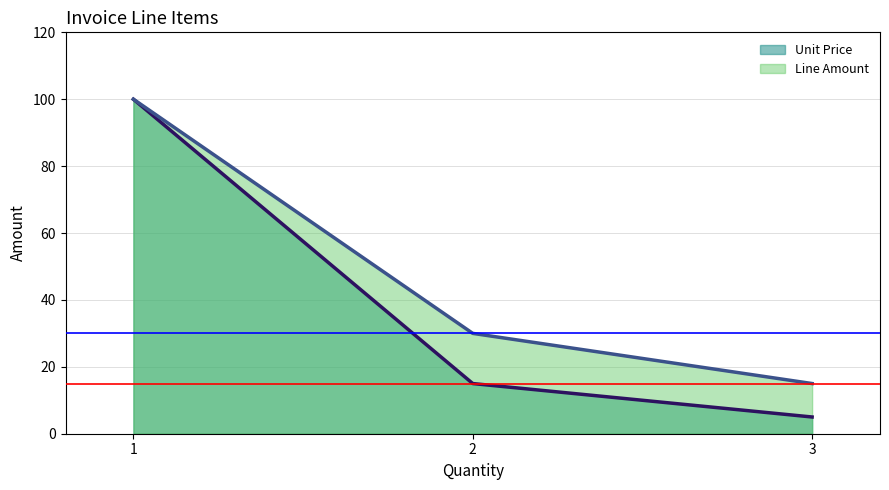

Count the number of categories in the chart.

3